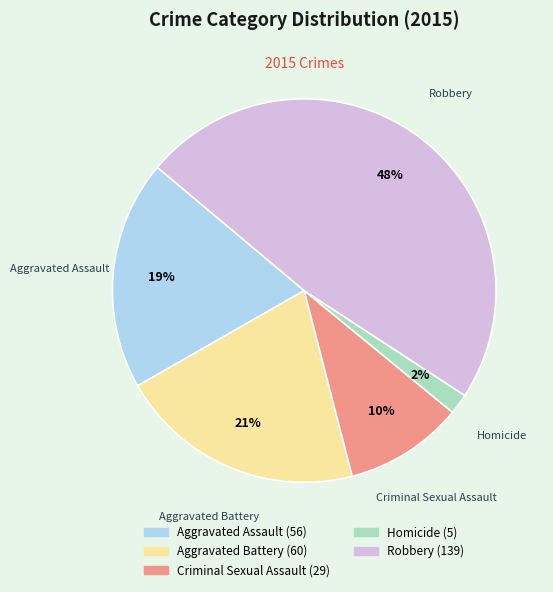

What is the smallest slice in the pie chart?

Homicide